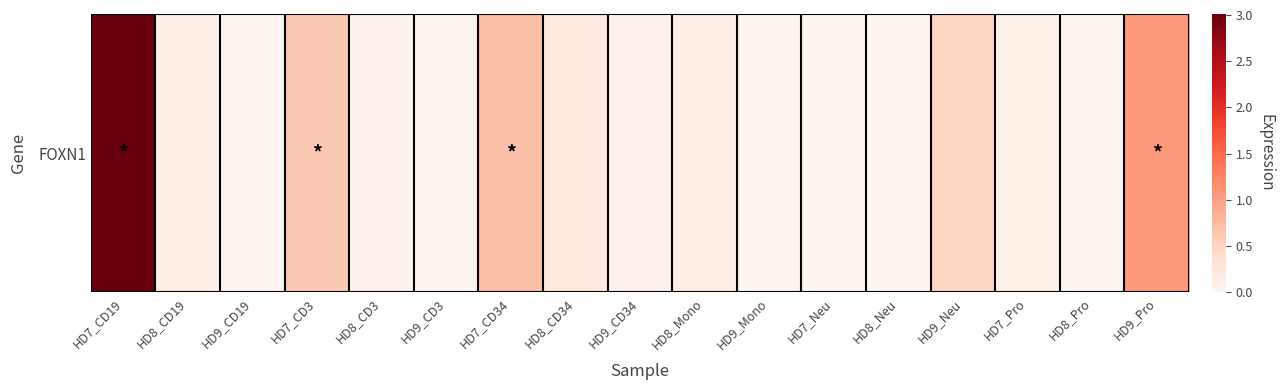

What is the sum of all values?

6.5